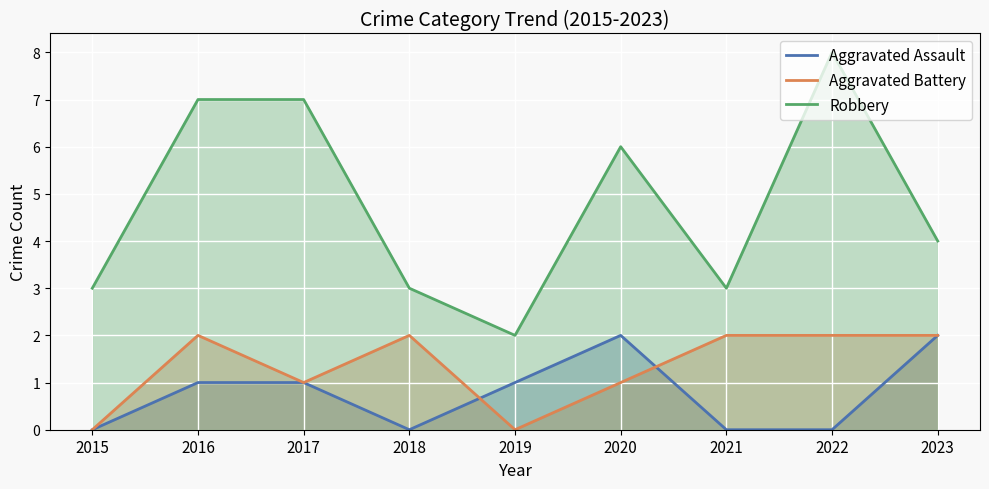

The Robbery series shows 6 at 2023. True or false?

False